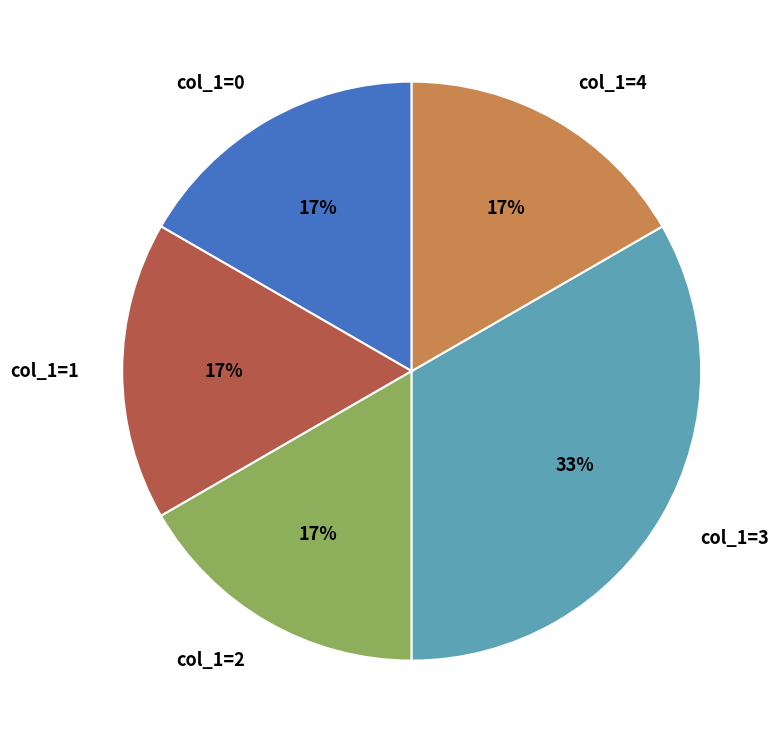

Which slice is the largest?

col_1=3